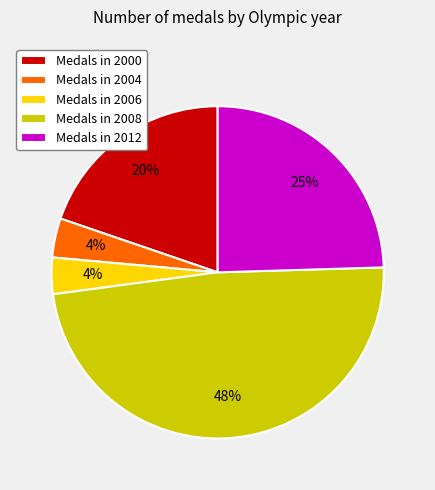

Is it true that Medals in 2000 is 20% of the pie?

True